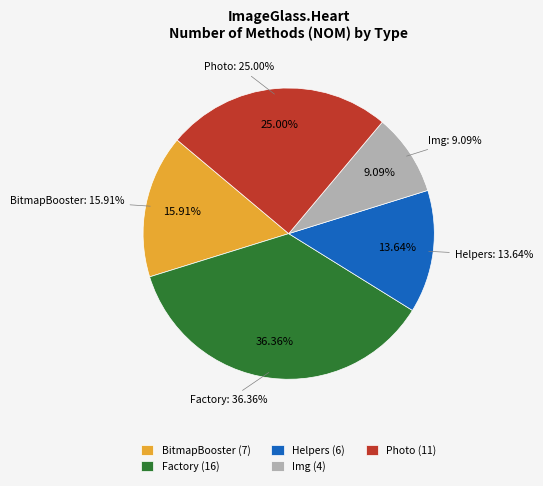

How many slices are in this pie chart?

5